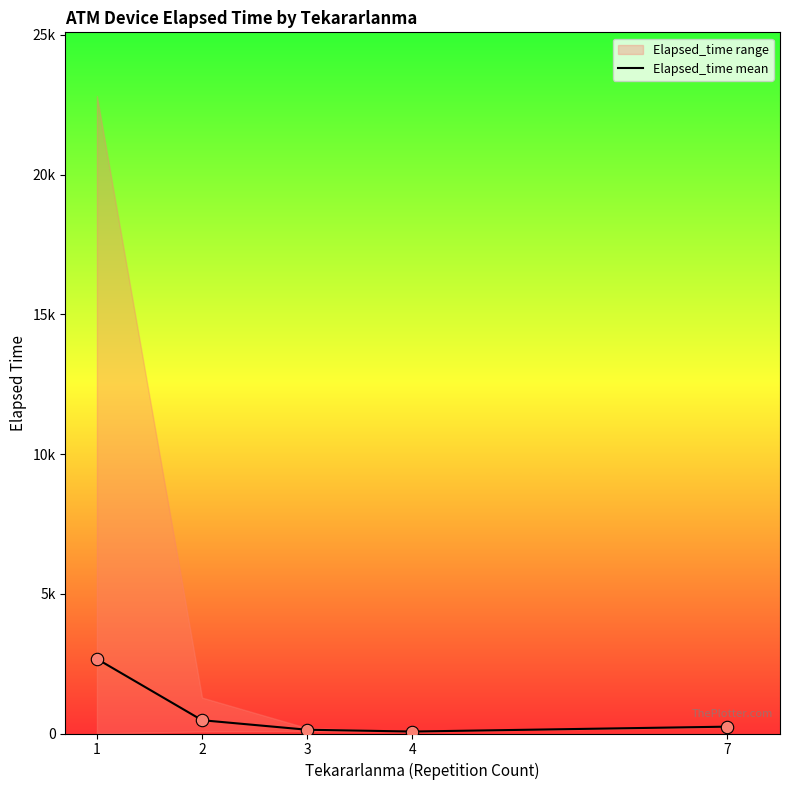

Between 1 and 3, which is larger?

1